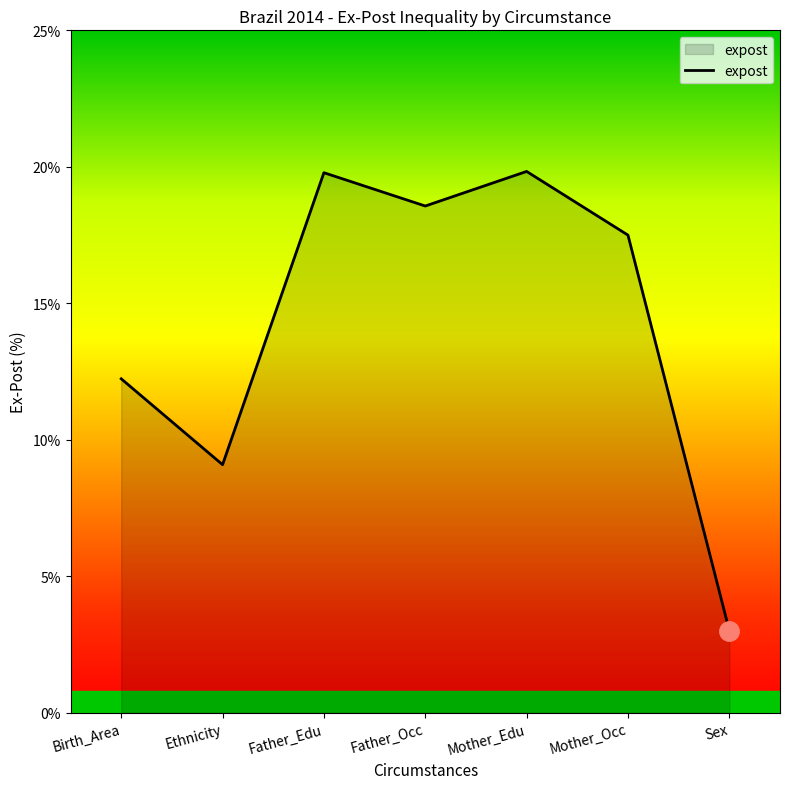

The chart shows a value of 6.1 at Ethnicity. True or false?

False